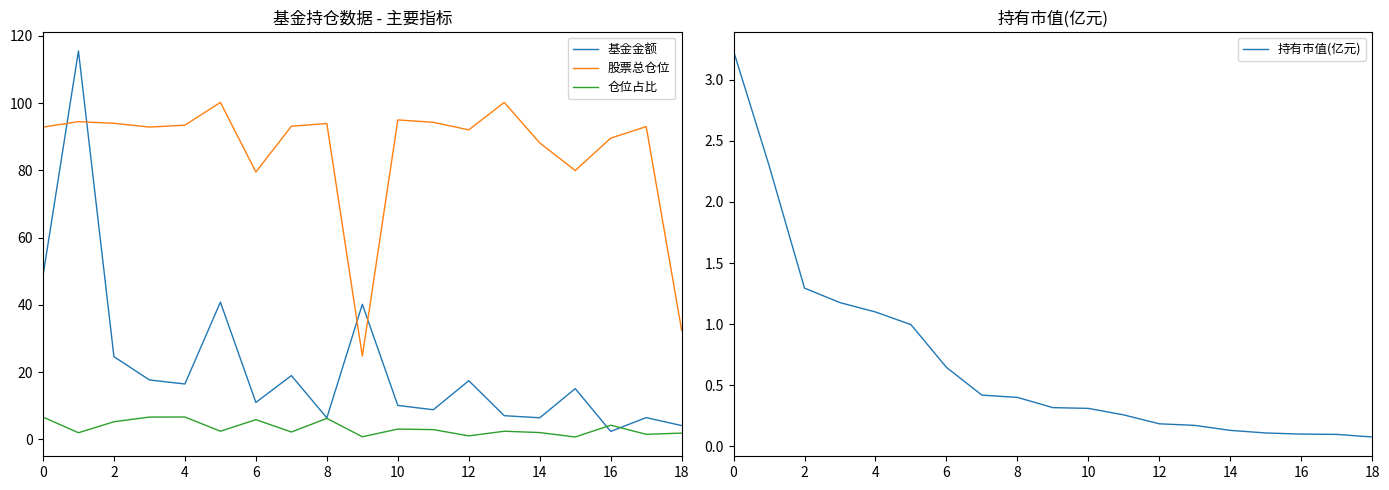

True or false: 仓位占比 has more than 1 points higher than both neighbors.

True